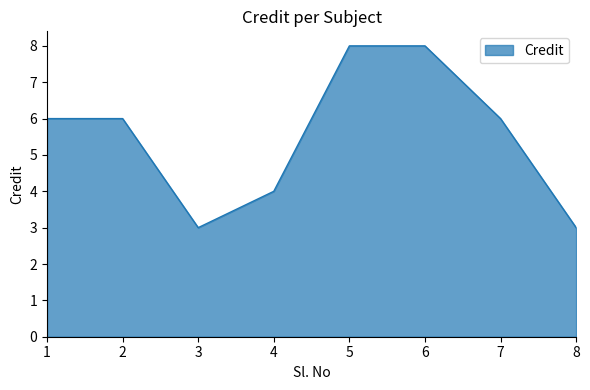

How many categories are shown in the chart?

8